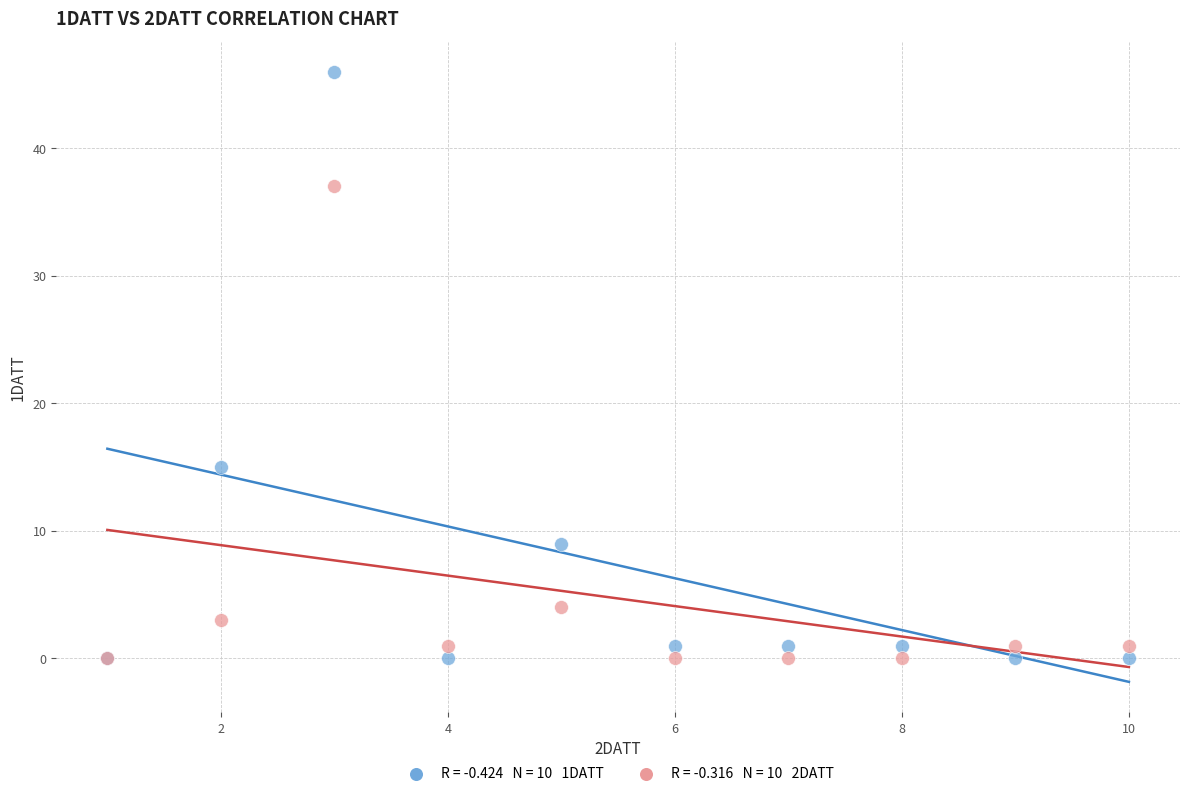

Across all series, what Y value is closest to 23?

15